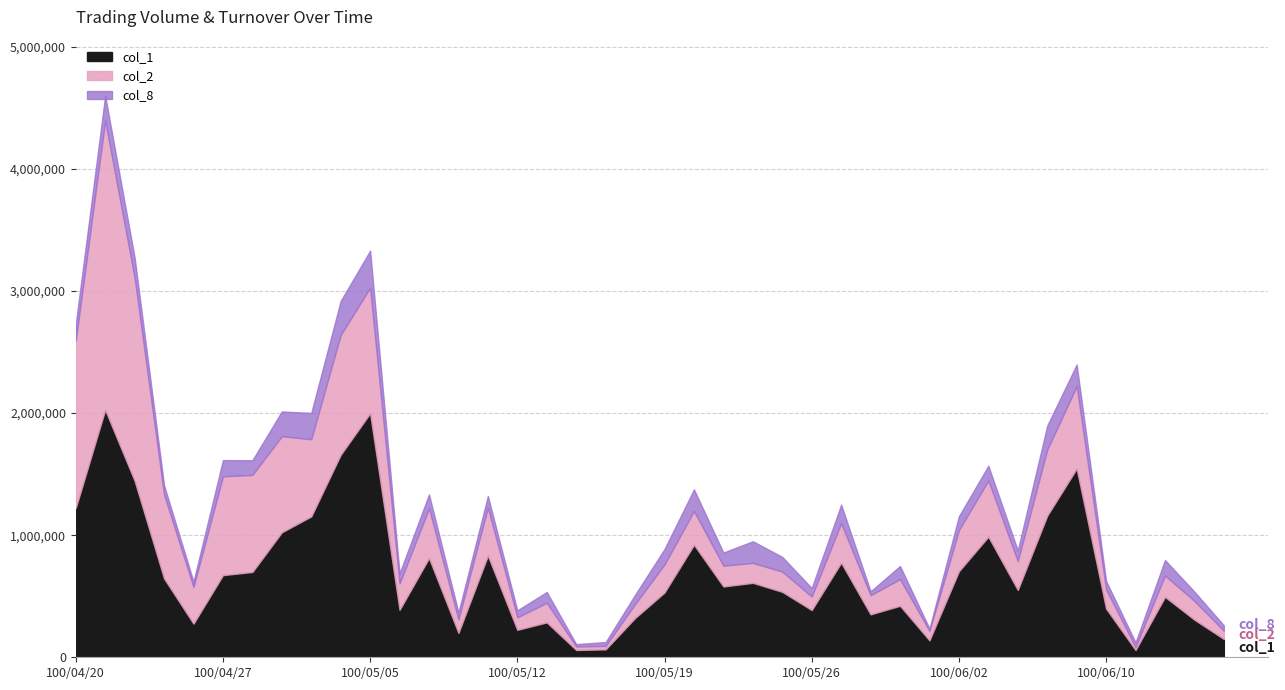

At which label does col_1 reach its minimum?

100/05/16